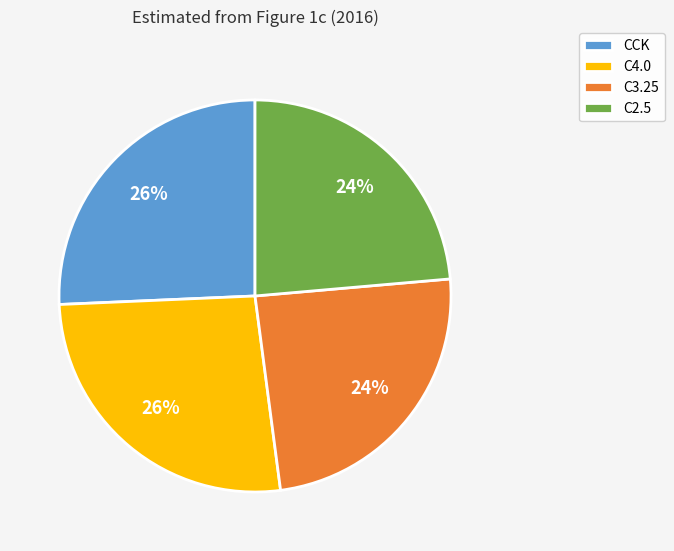

What percentage is the CCK slice, to the nearest percent?

26%